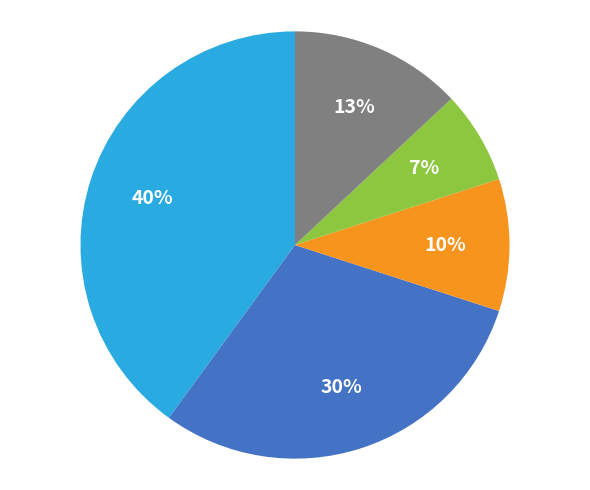

To the nearest percent, what is the difference between the largest and smallest slice percentages?

33%